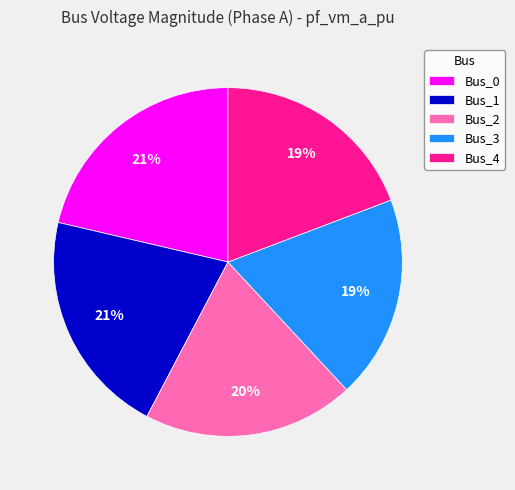

Combined, do Bus_1 and Bus_0 account for over 50%?

No